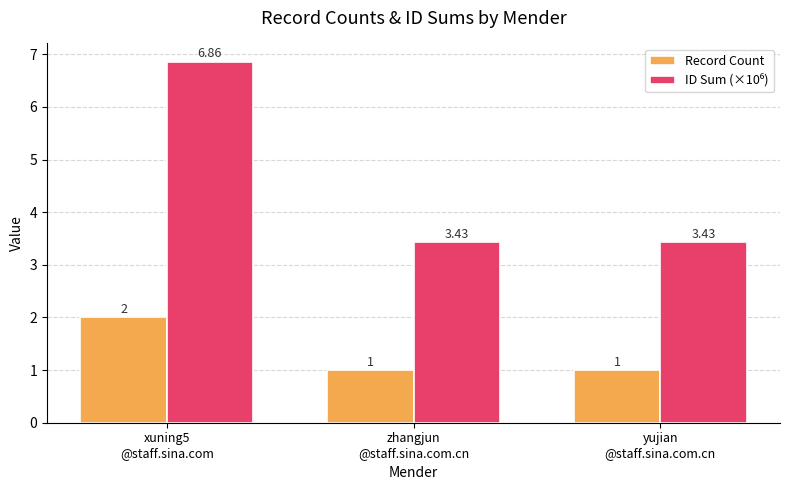

What is the total value across all series at xuning5
@staff.sina.com?

8.9